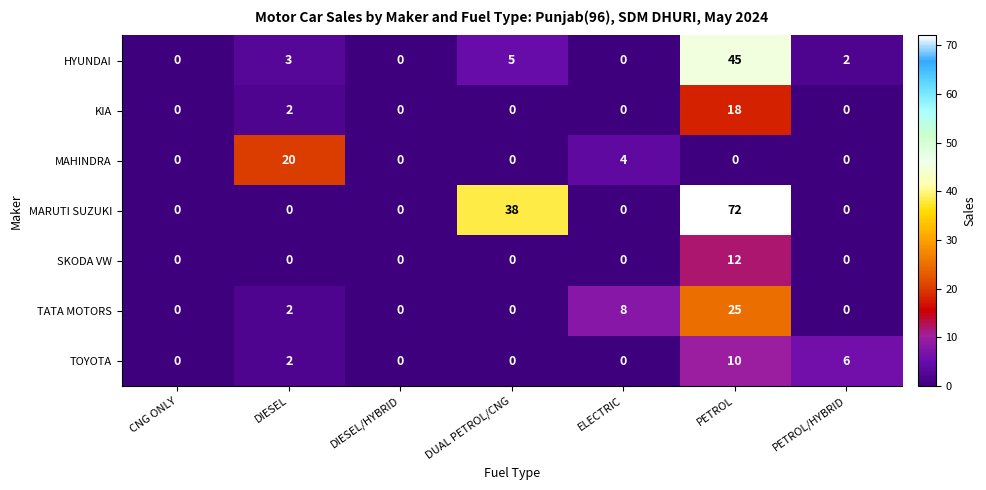

Which series changed the most between DIESEL/HYBRID and PETROL?

MARUTI SUZUKI